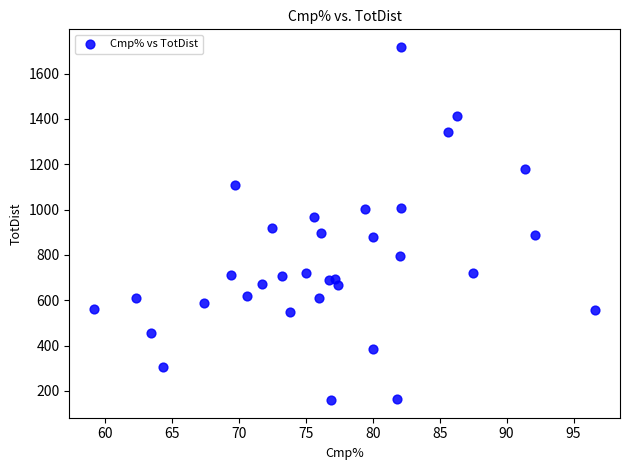

What is the range of Y values (max minus min)?

1557